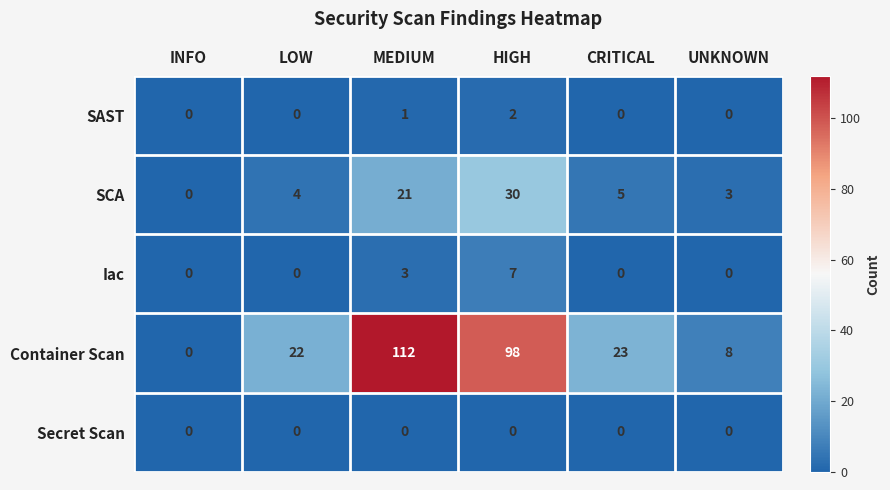

Which series has the largest total across all categories?

Container Scan